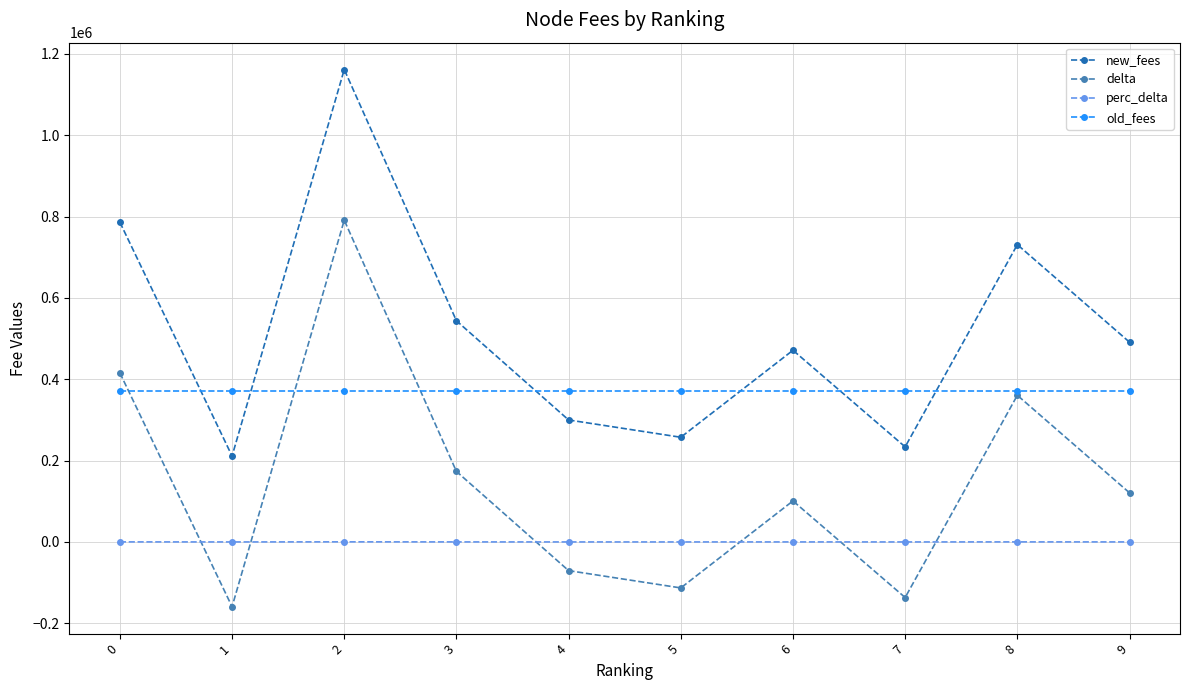

After their last crossing, which series has the higher values: new_fees or old_fees?

new_fees